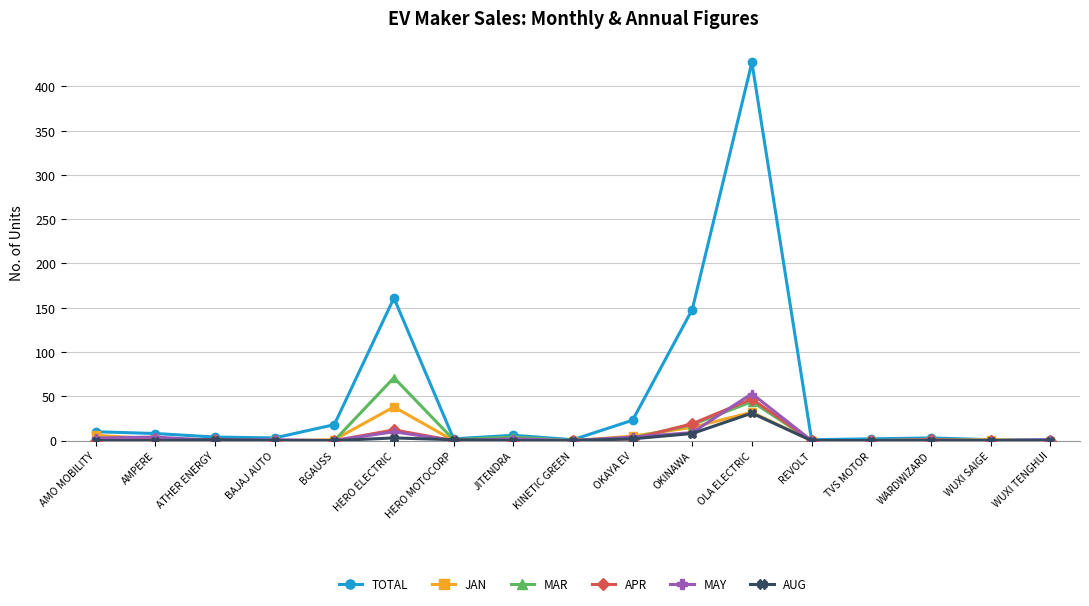

What position from the left is TVS MOTOR?

14